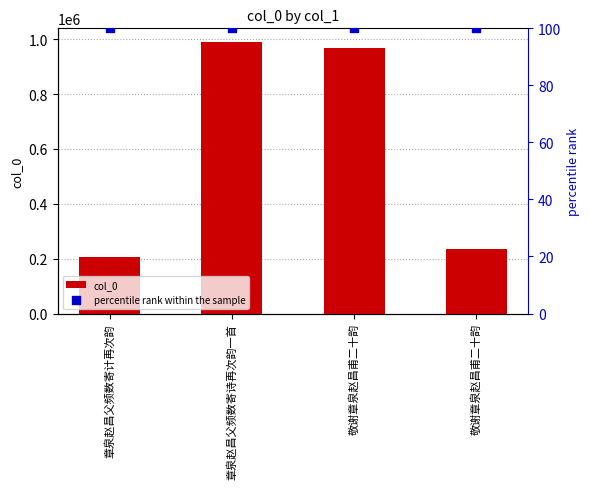

Is the value of percentile rank within the sample at 敬谢章泉赵昌甫二十韵 greater than the value of col_0 at 章泉赵昌父频数寄计再次韵?

No